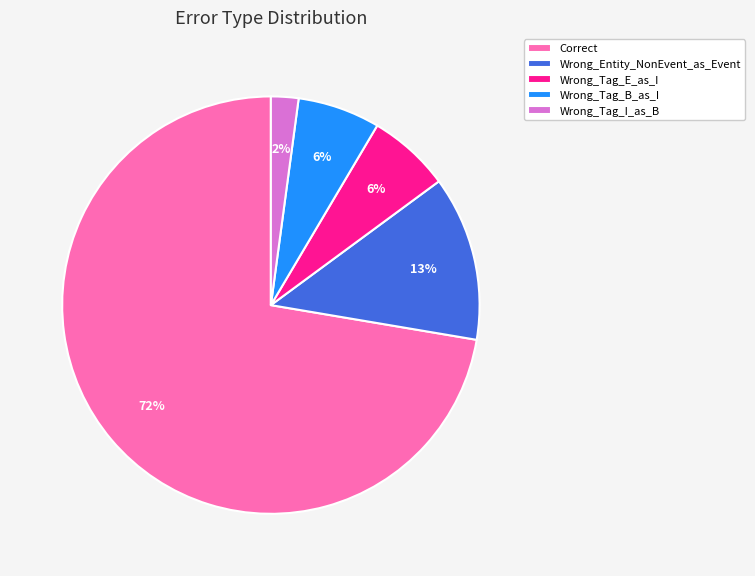

To the nearest percent, what portion does Wrong_Tag_B_as_I represent?

6%